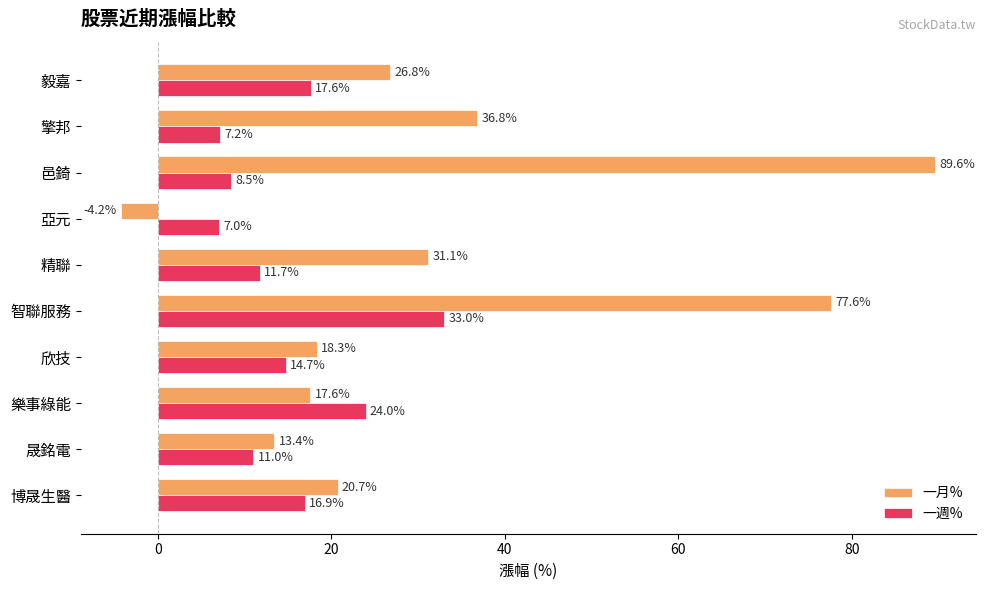

What is the minimum value shown in the chart?

-4.2